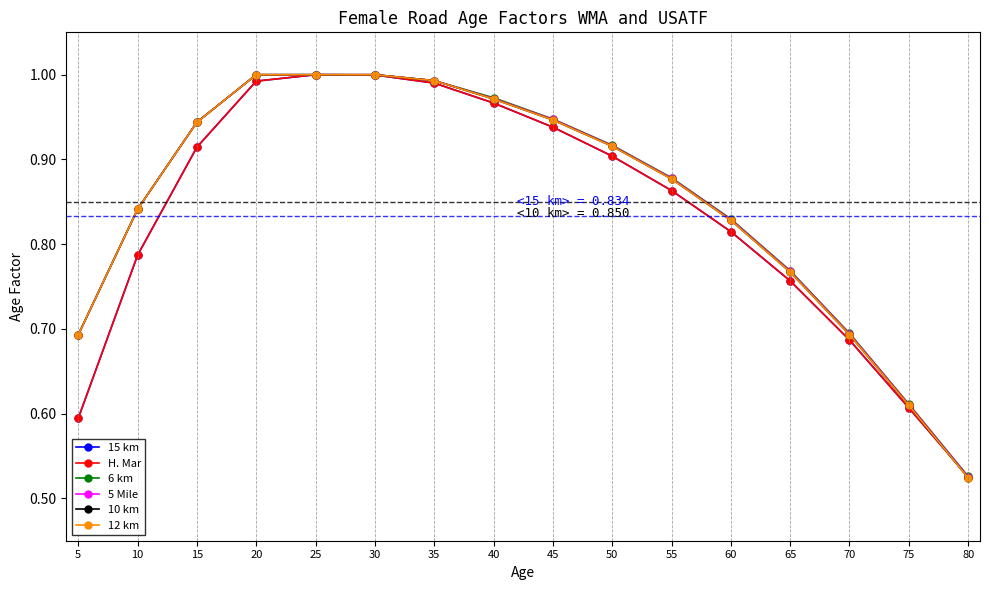

Where is the first local maximum for 15 km?

25